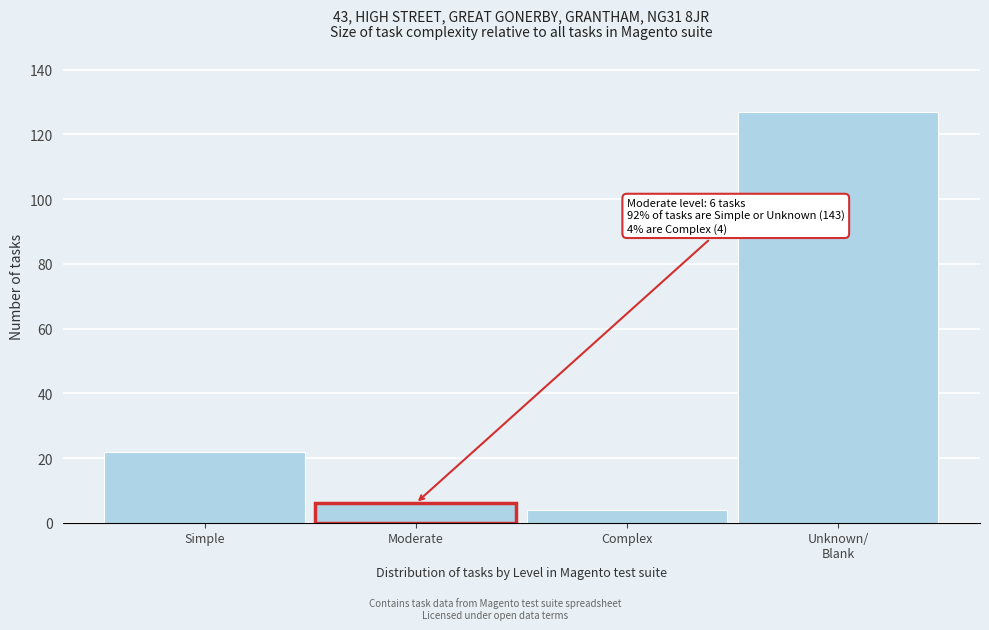

Reading left to right, transcribe all the data shown in this chart.

22	6	4	127